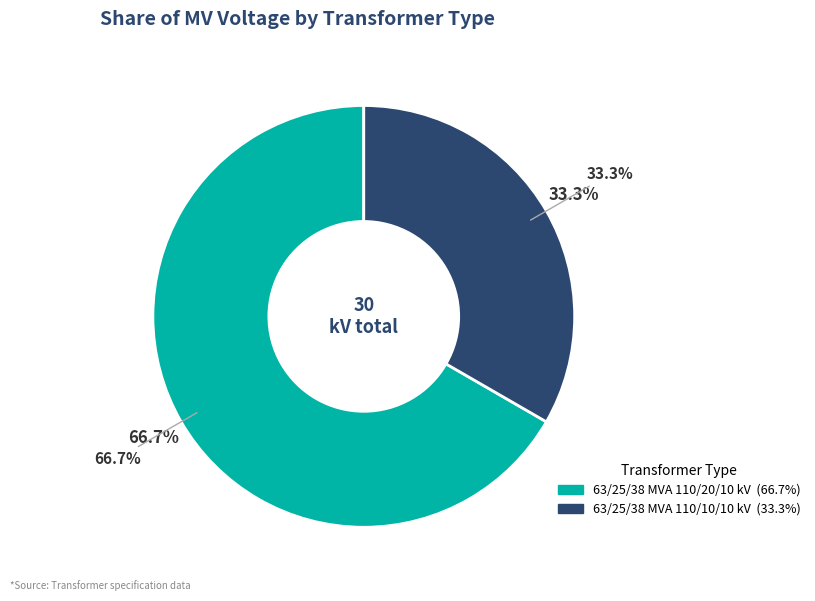

How many segments does this pie chart have?

2